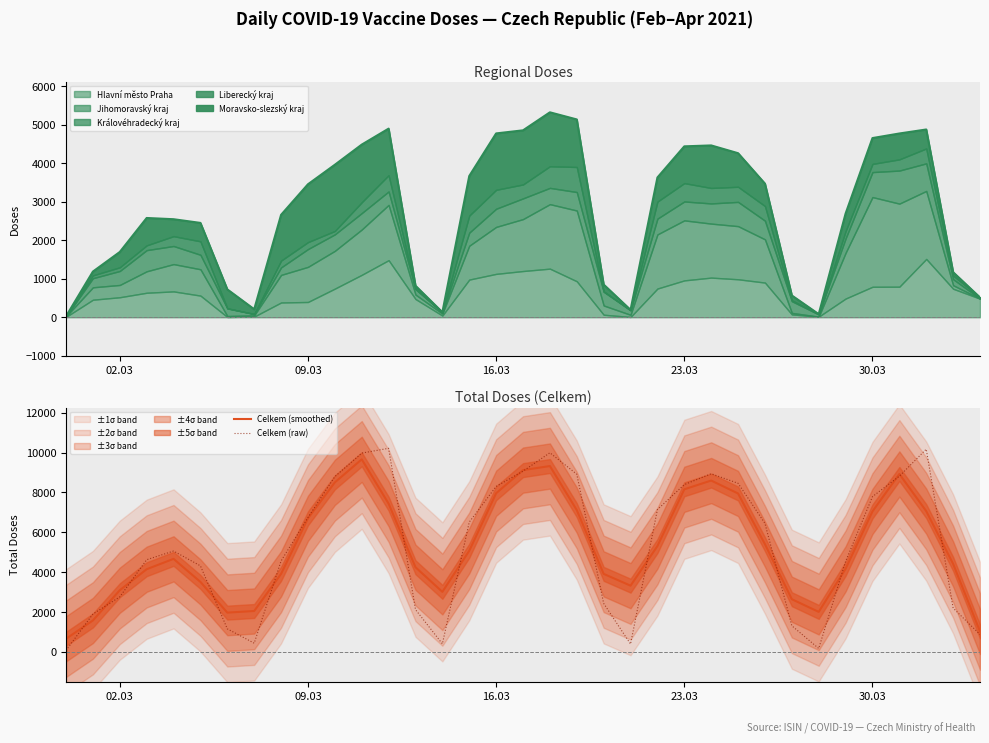

What is the maximum value for Hlavní město Praha?

1515